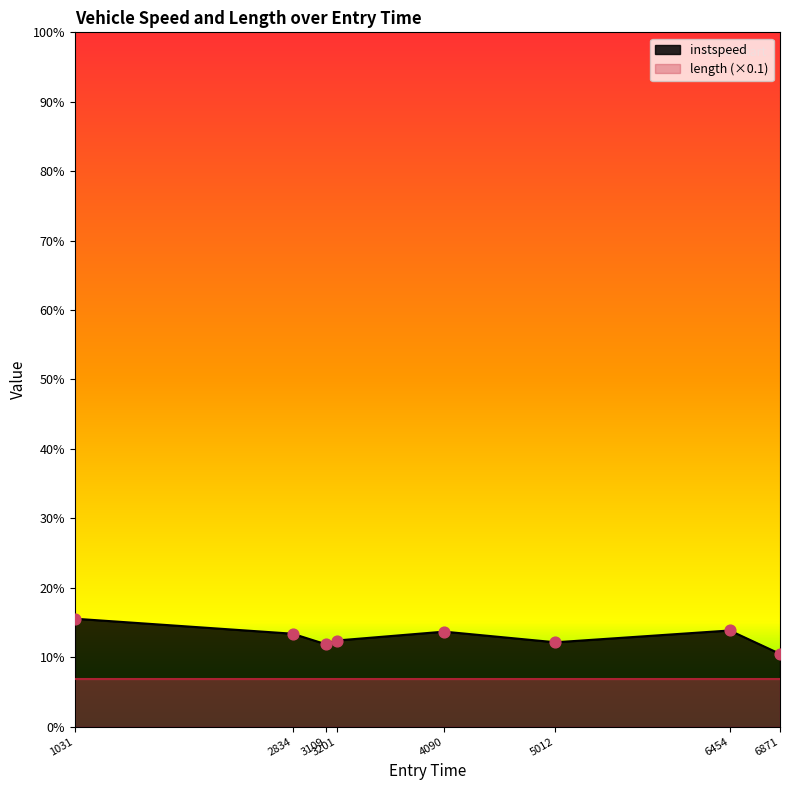

The instspeed series shows 7.7 at 4090. True or false?

False